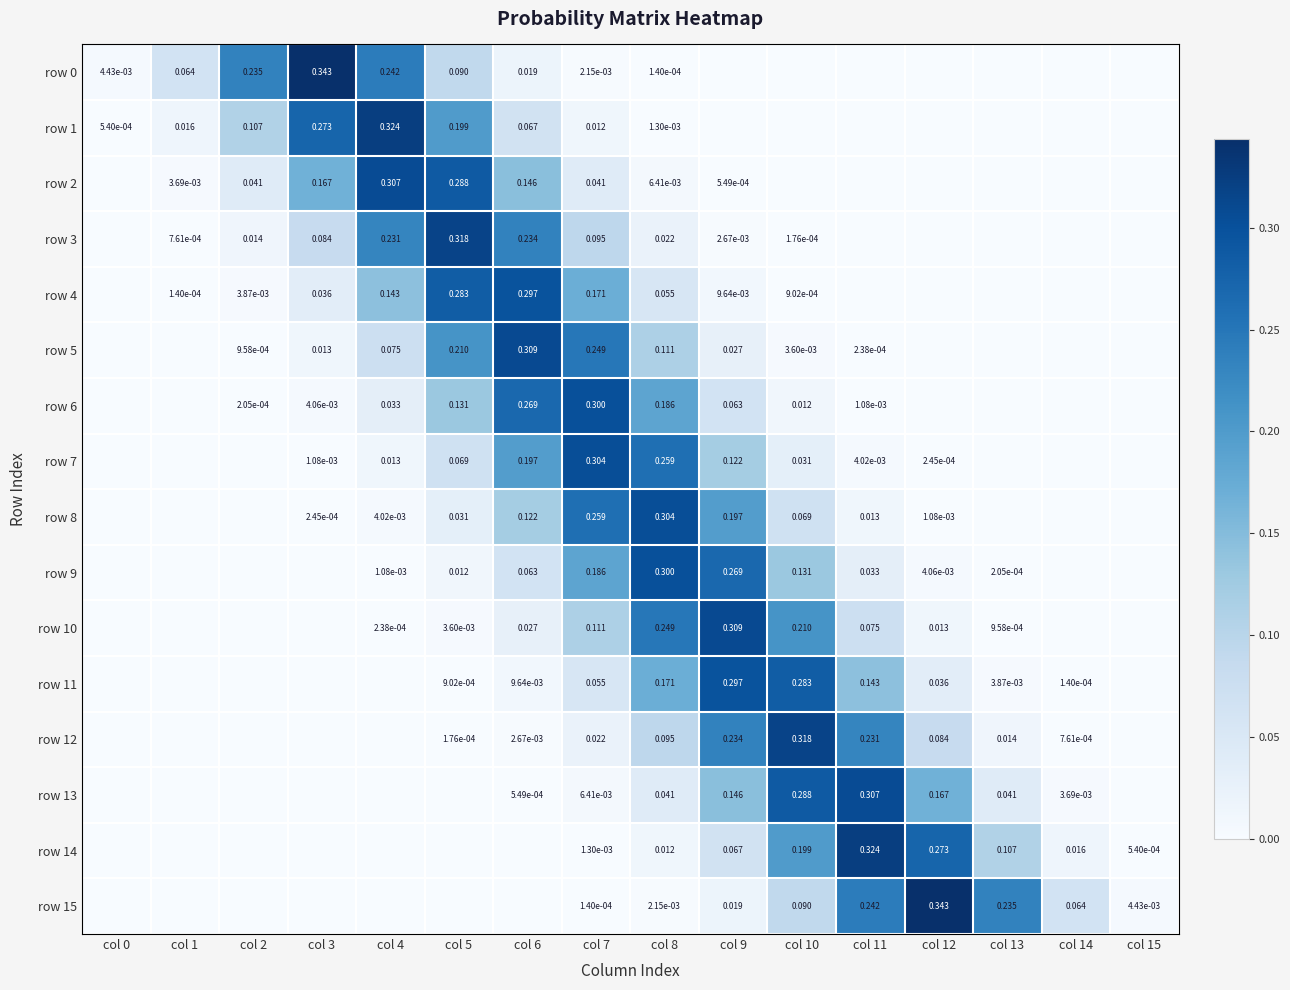

Which series changed the most between col 1 and col 7?

row 7